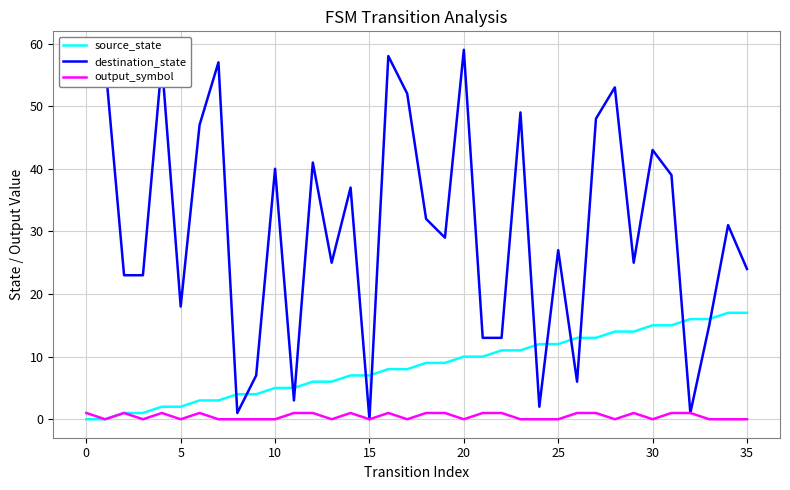

What is the sum of all destination_state values?

1112